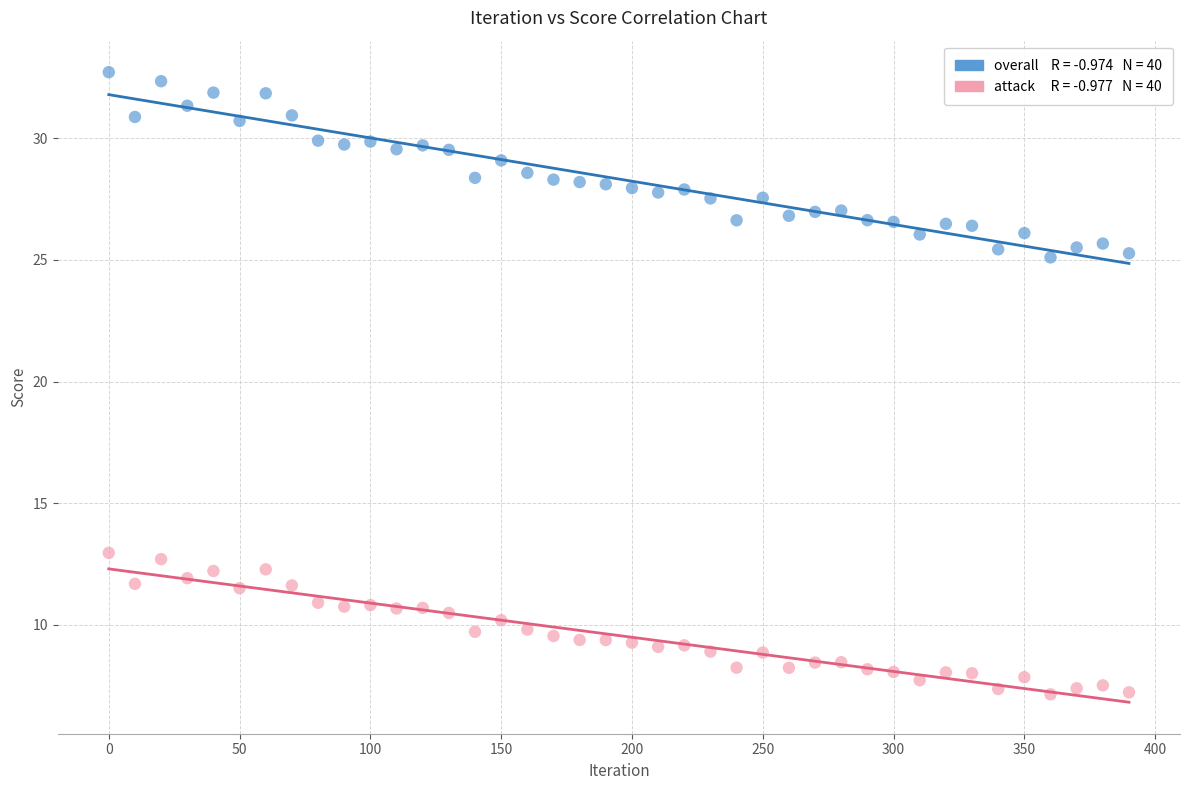

Across all data points, what is the range of Y values (max minus min)?

25.6